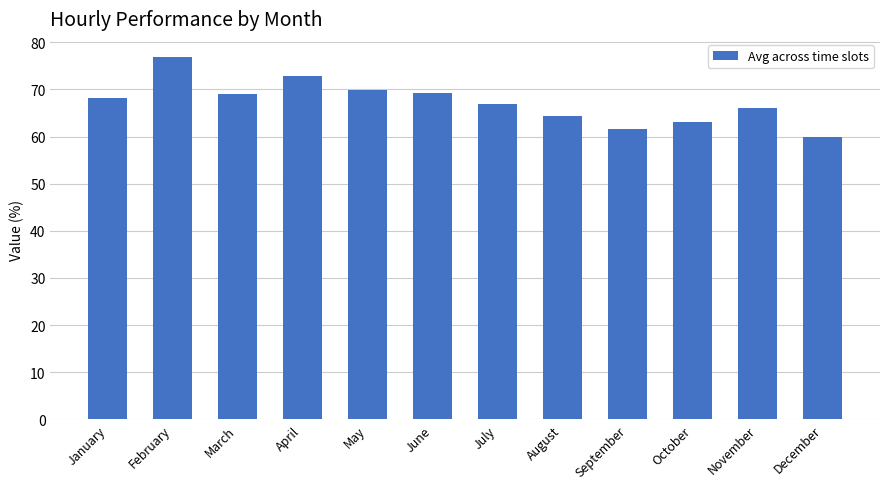

What is the approximate value at July?

67.0